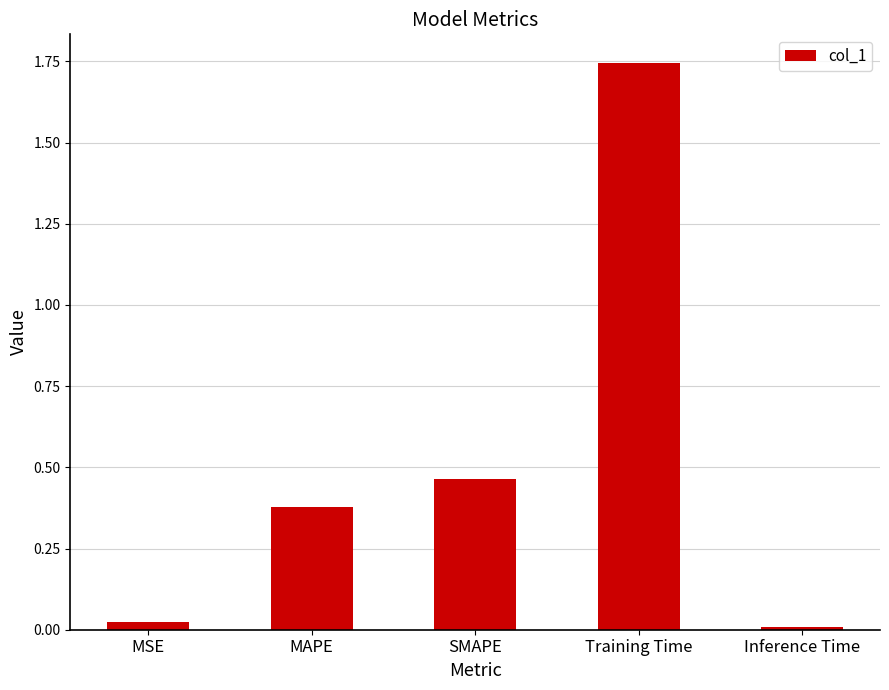

What is the sum of all values?

2.6